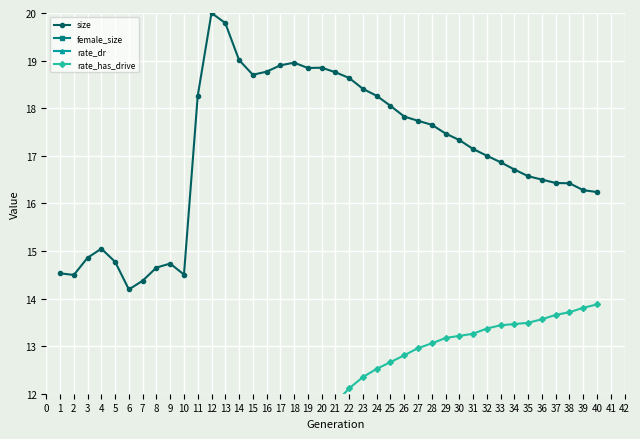

Is it true that size equals 16.6 at 35?

True